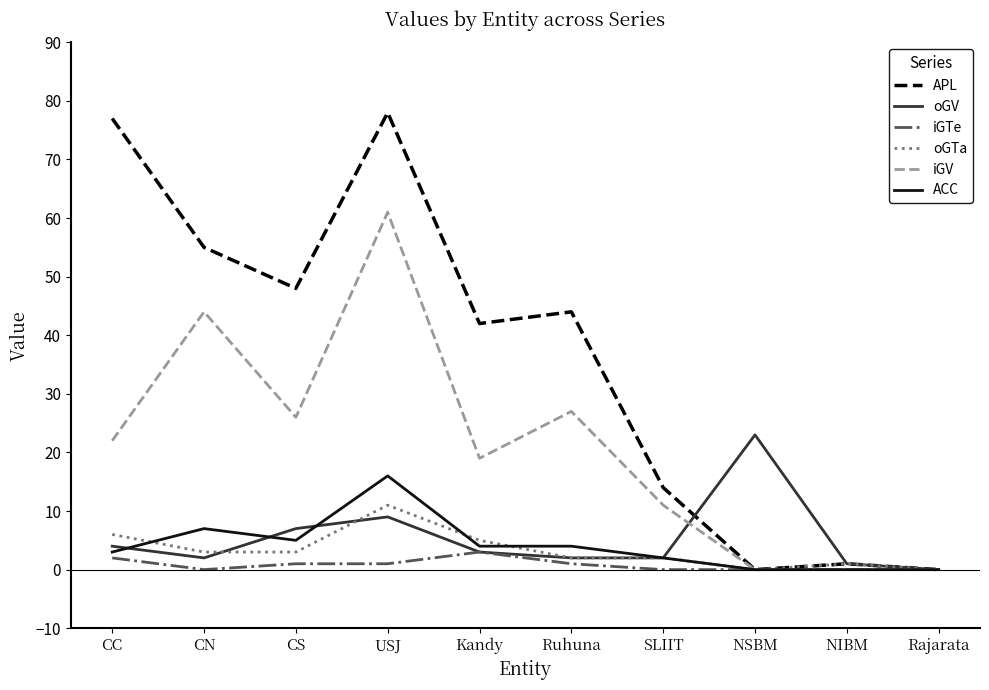

Where does the oGTa series first go above 3?

CC